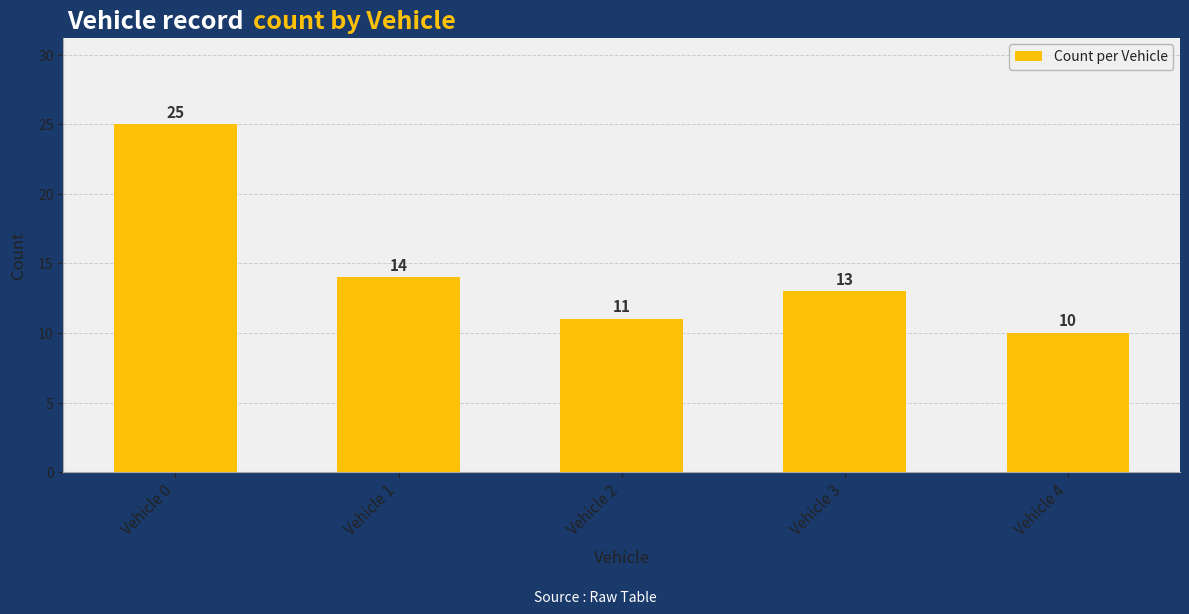

List the labels in order of value, smallest first.

Vehicle 4, Vehicle 2, Vehicle 3, Vehicle 1, Vehicle 0